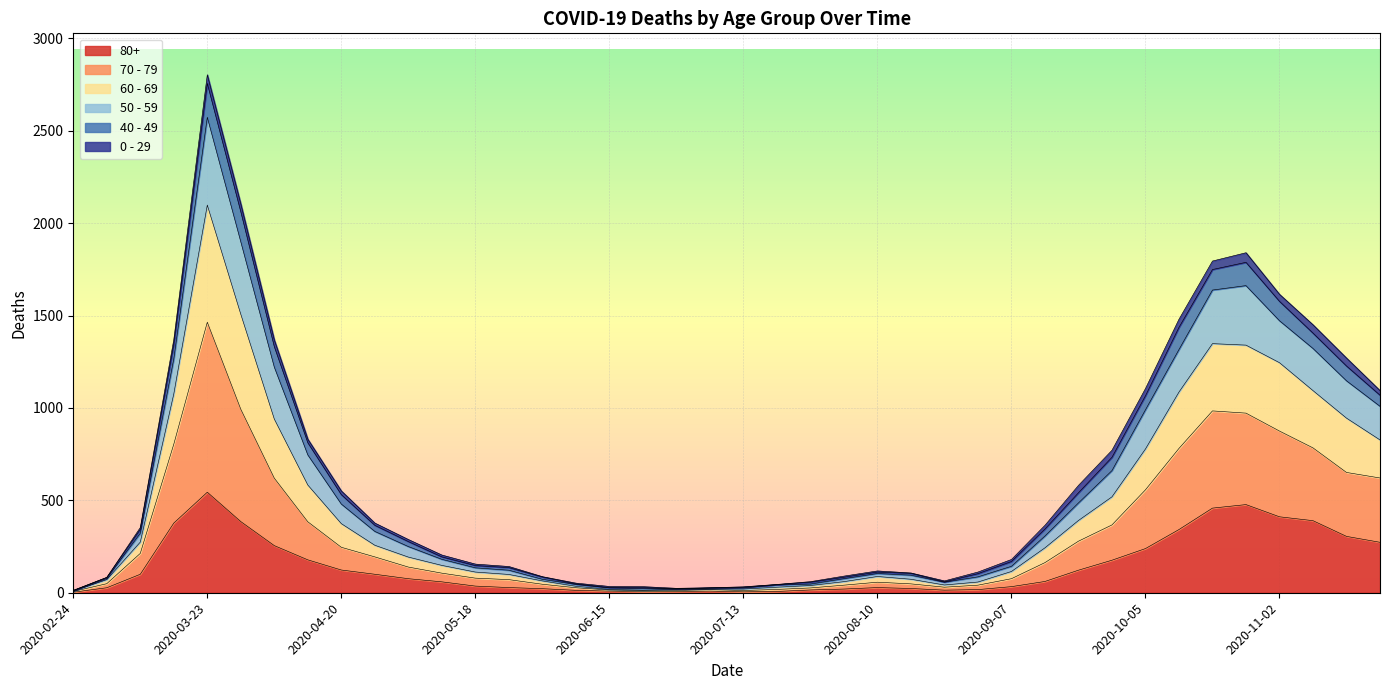

At which label does 80+ reach its peak?

2020-03-23